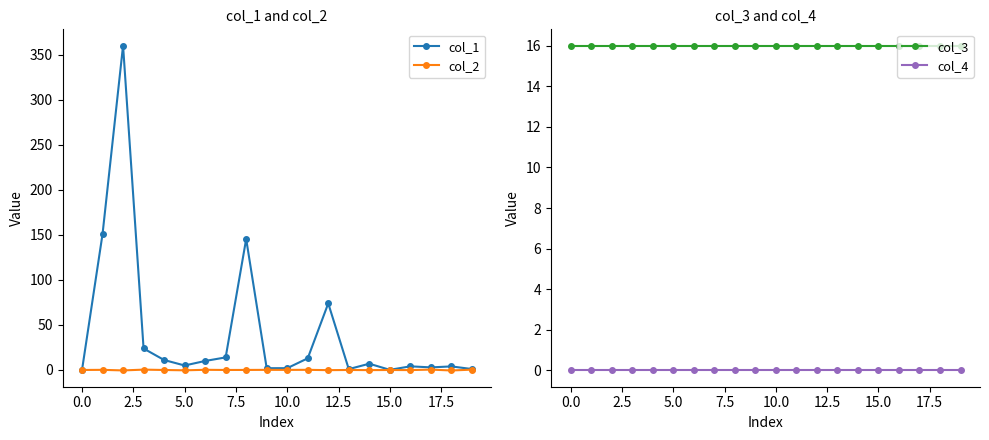

What is the difference between the second highest and second lowest values in the col_1 series?

150.7